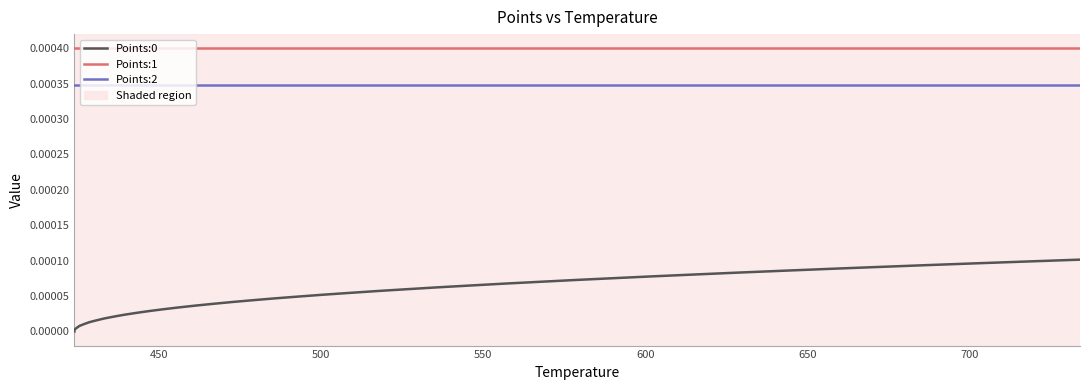

Which series has the largest total across all categories?

Points:1